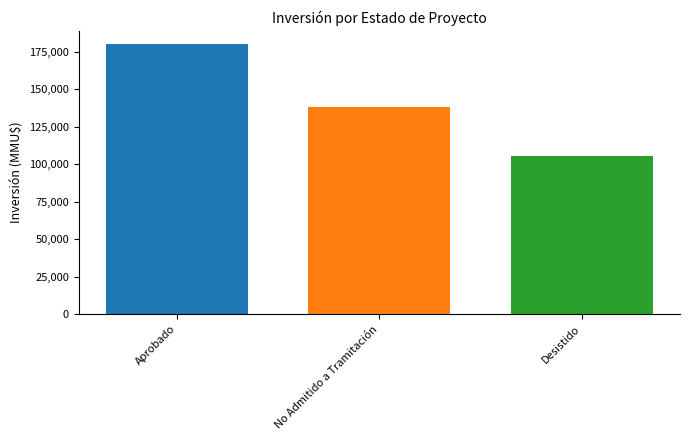

What is the difference between the values at No Admitido a Tramitación and Desistido?

32648